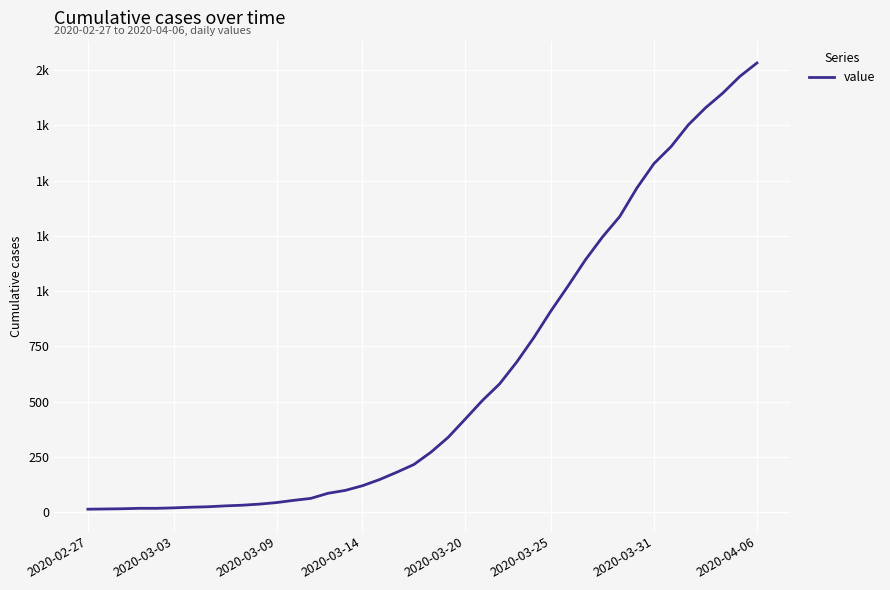

Is this an area chart (filled region under the line)?

No